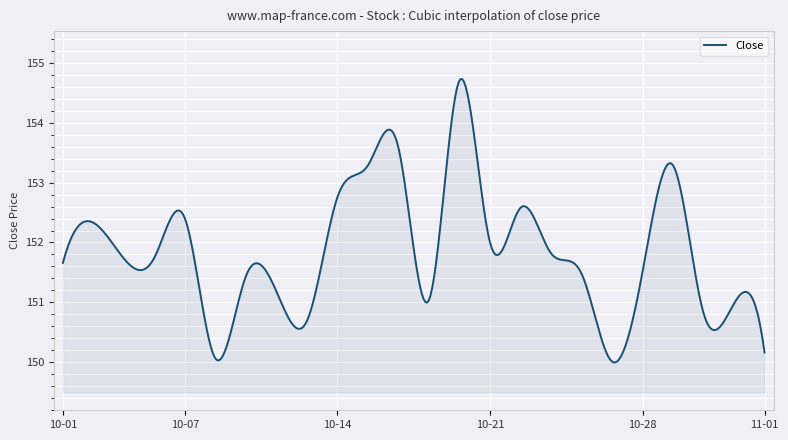

What is the greatest value displayed?

154.7